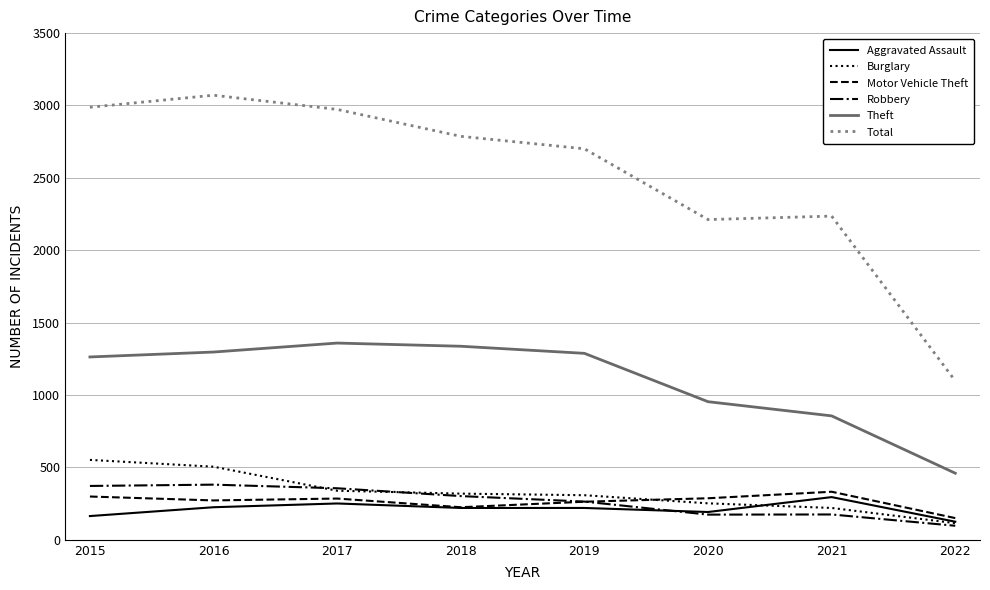

Rank the series by their maximum value, from lowest to highest.

Aggravated Assault, Motor Vehicle Theft, Robbery, Burglary, Theft, Total